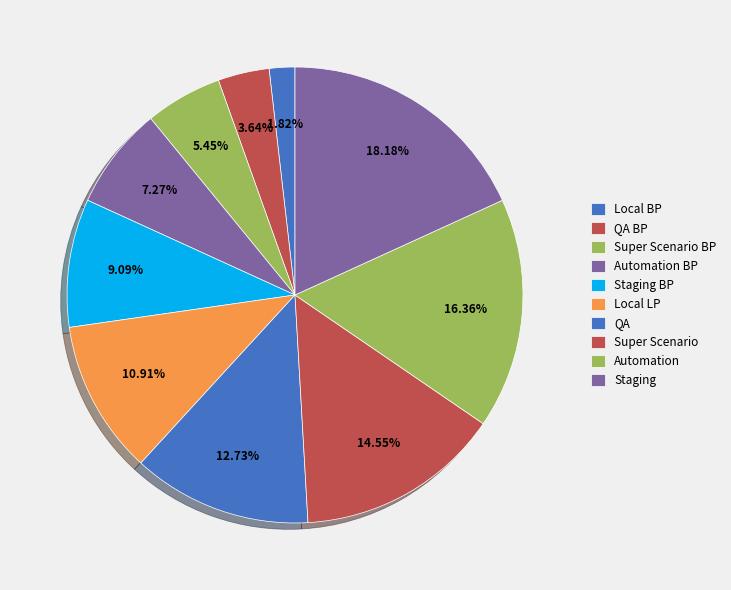

What is the change in value from QA BP to Super Scenario BP?

+1